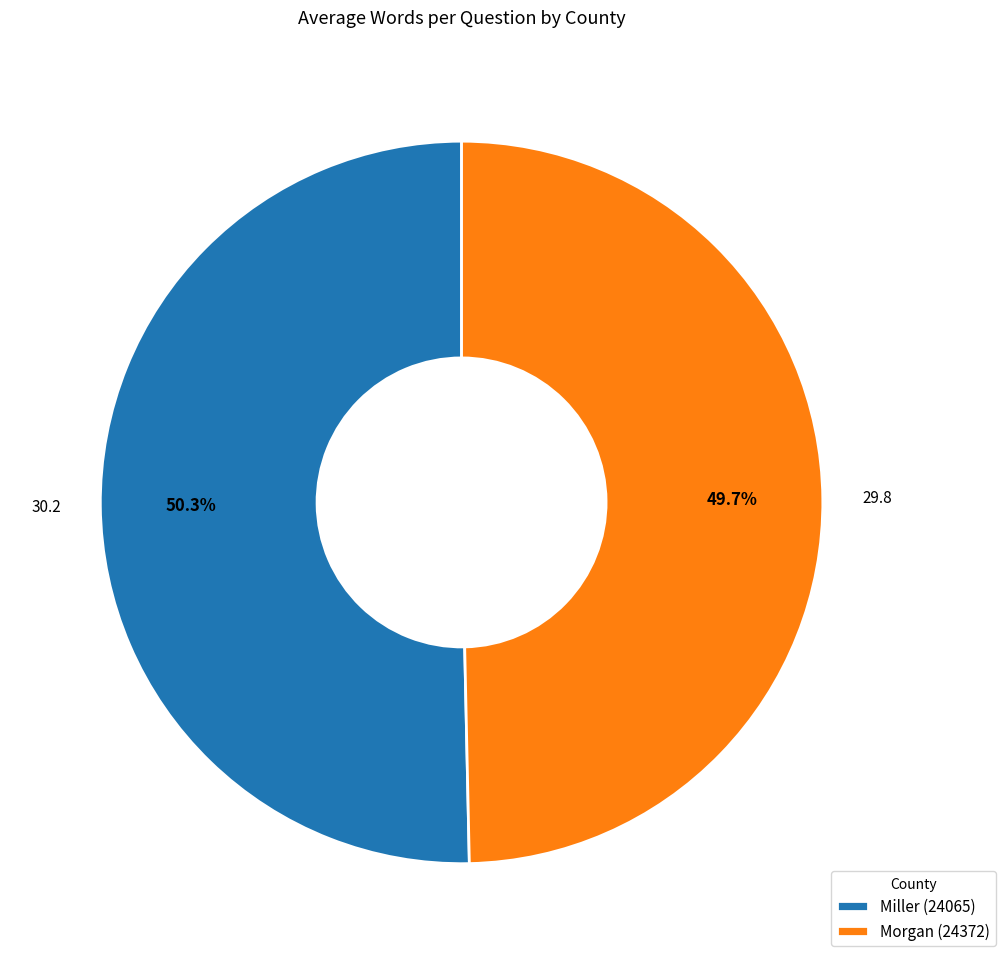

To the nearest percent, what percentage of the pie is Miller (24065)?

50%